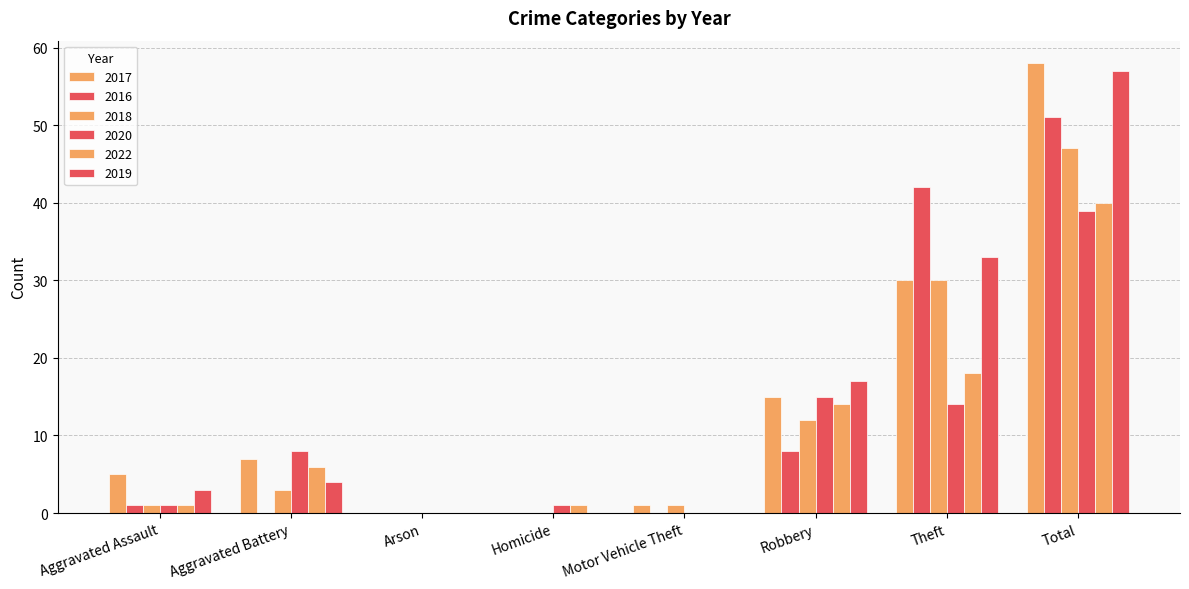

What is the approximate value of 2018 at Robbery, to the nearest 5?

10